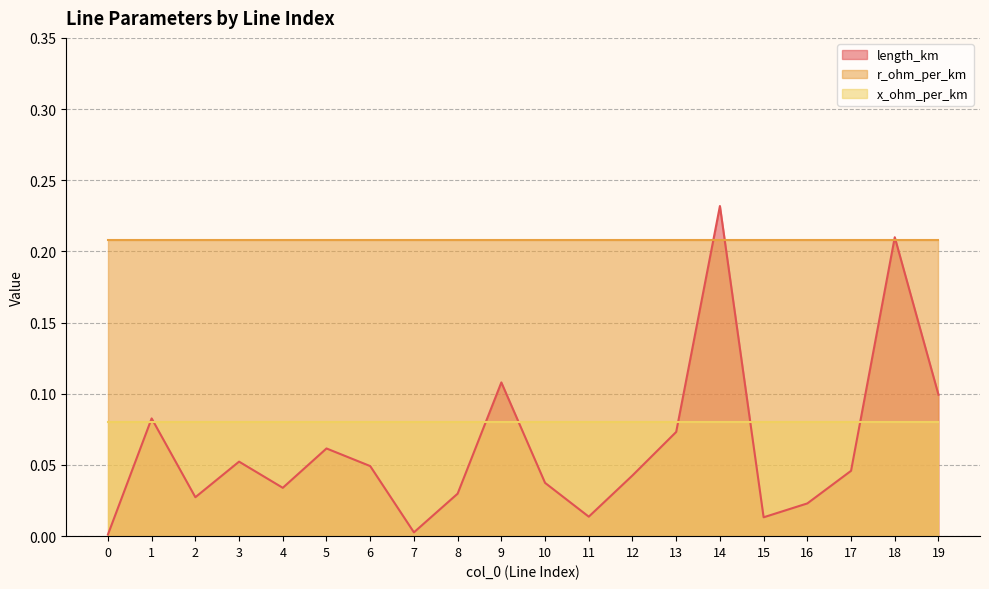

Reading left to right, transcribe all the data shown in this chart.

length_km: 0=0.0	1=0.1	2=0.0	3=0.1	4=0.0	5=0.1	6=0.0	7=0.0	8=0.0	9=0.1	10=0.0	11=0.0	12=0.0	13=0.1	14=0.2	15=0.0	16=0.0	17=0.0	18=0.2	19=0.1
r_ohm_per_km: 0=0.2	1=0.2	2=0.2	3=0.2	4=0.2	5=0.2	6=0.2	7=0.2	8=0.2	9=0.2	10=0.2	11=0.2	12=0.2	13=0.2	14=0.2	15=0.2	16=0.2	17=0.2	18=0.2	19=0.2
x_ohm_per_km: 0=0.1	1=0.1	2=0.1	3=0.1	4=0.1	5=0.1	6=0.1	7=0.1	8=0.1	9=0.1	10=0.1	11=0.1	12=0.1	13=0.1	14=0.1	15=0.1	16=0.1	17=0.1	18=0.1	19=0.1